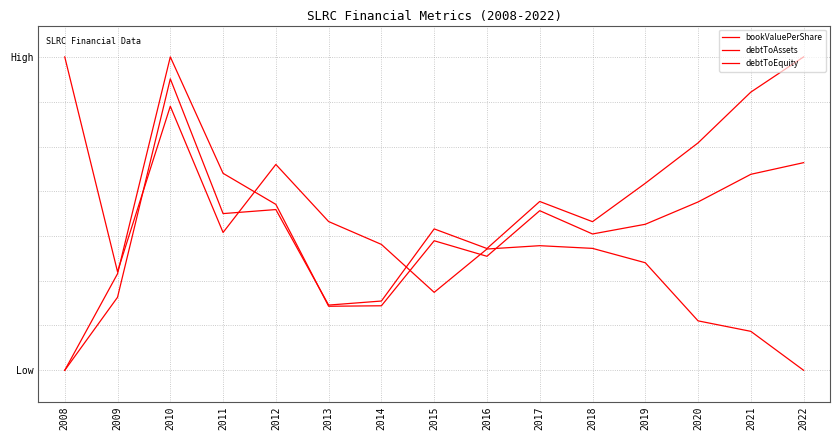

What is the value of the bookValuePerShare point at the 14th from the left?

0.1